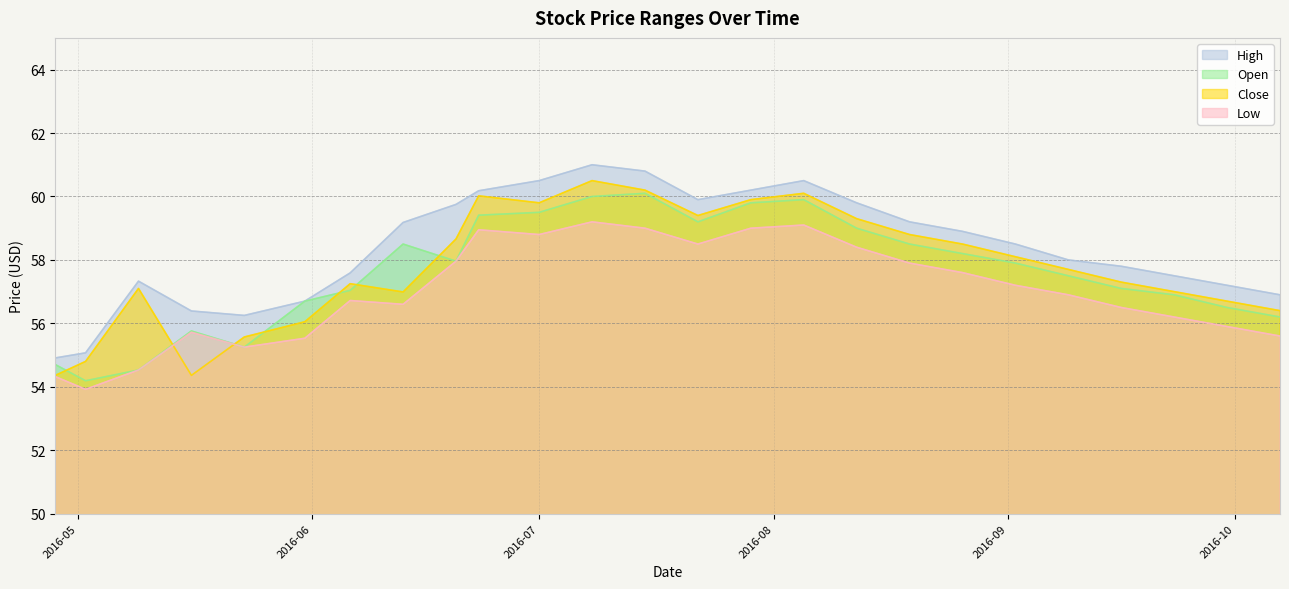

Which series has the largest total across all categories?

High